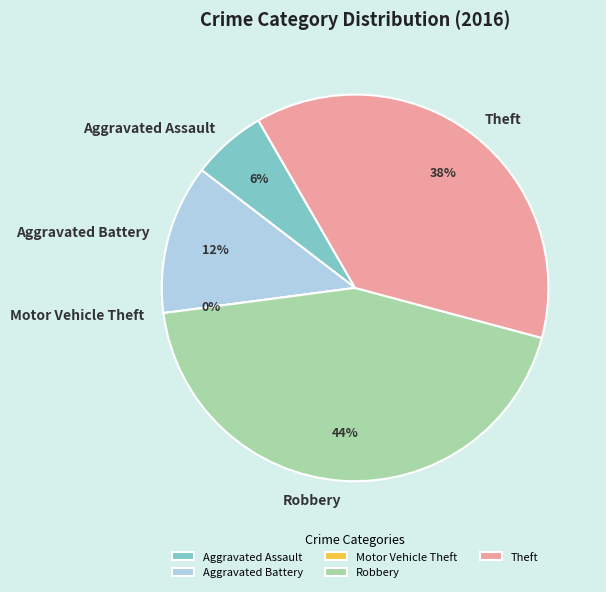

Do Aggravated Assault and Aggravated Battery together represent more than half of the pie?

No